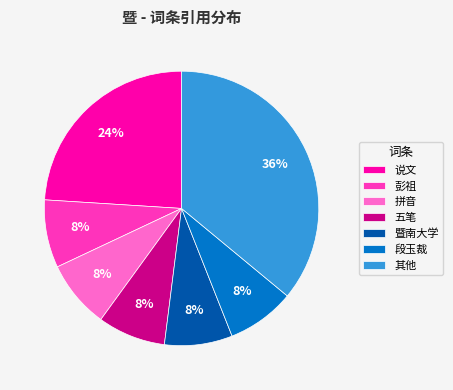

Which category has the biggest portion of the pie?

其他